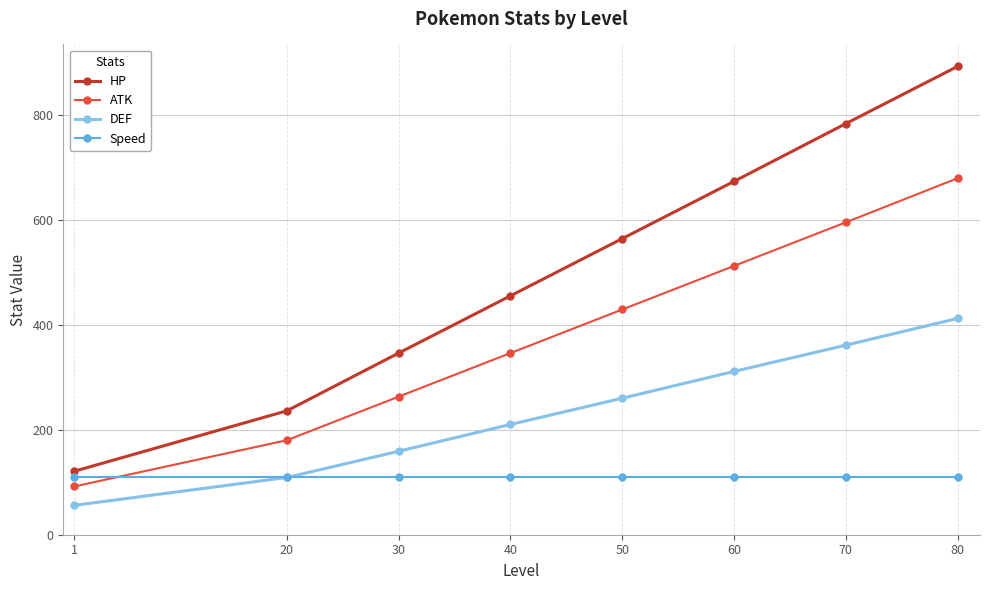

At which category does the chart reach its peak across all series?

80